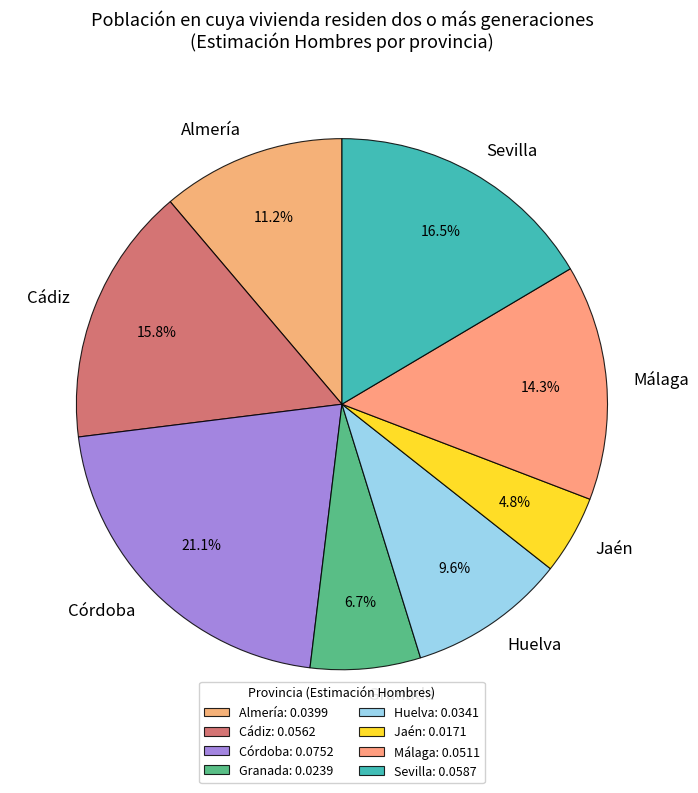

Does Almería account for over 50% of the chart?

No